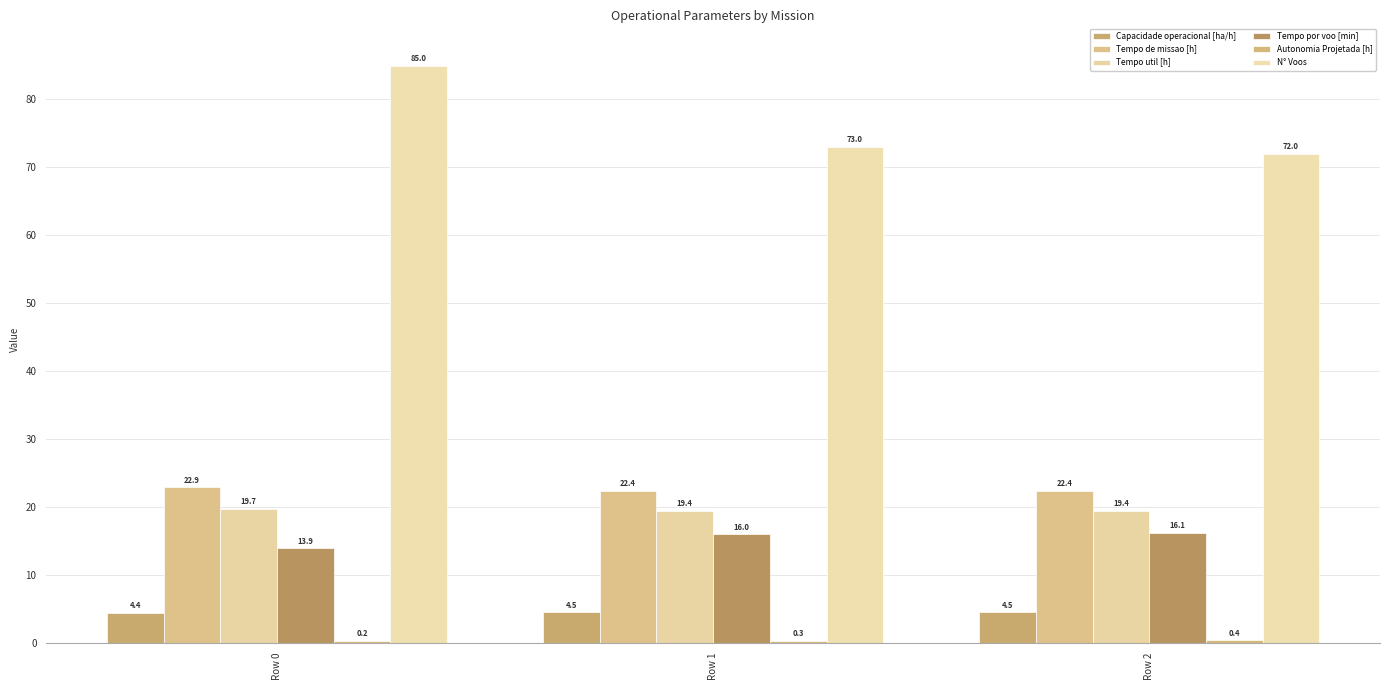

Reading right to left, extract all data points from this chart.

Capacidade operacional [ha/h]: Row 2=4.5	Row 1=4.5	Row 0=4.4
Tempo de missao [h]: Row 2=22.4	Row 1=22.4	Row 0=22.9
Tempo util [h]: Row 2=19.4	Row 1=19.4	Row 0=19.7
Tempo por voo [min]: Row 2=16.1	Row 1=16.0	Row 0=13.9
Autonomia Projetada [h]: Row 2=0.4	Row 1=0.3	Row 0=0.2
N° Voos: Row 2=72.0	Row 1=73.0	Row 0=85.0